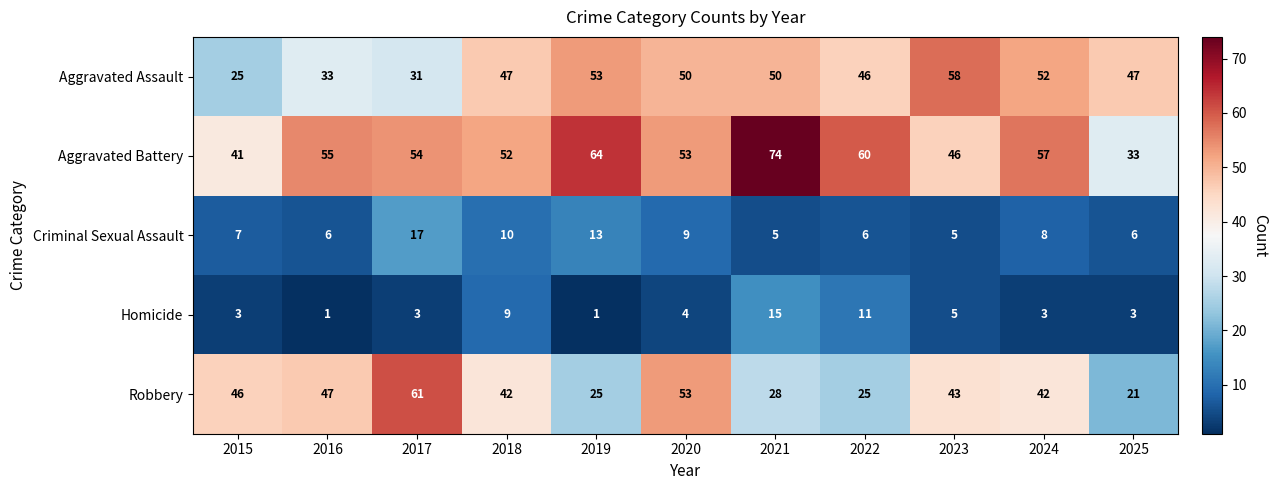

Where does the Aggravated Battery series first go above 54?

2016